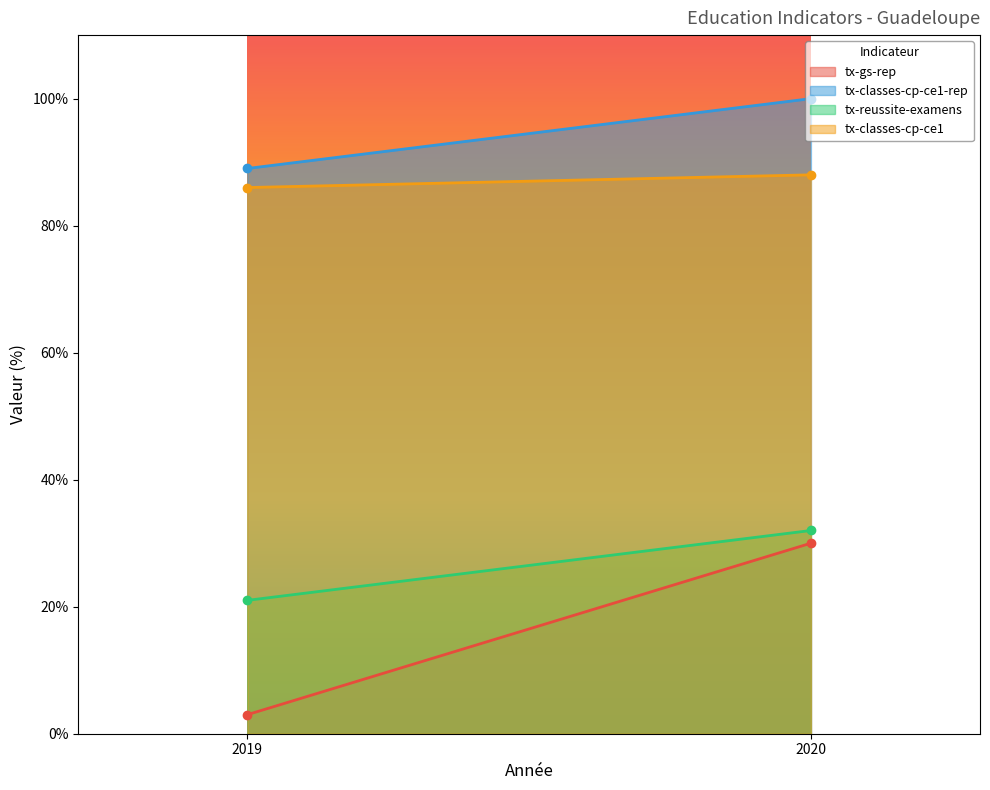

How many distinct data groups are displayed?

4